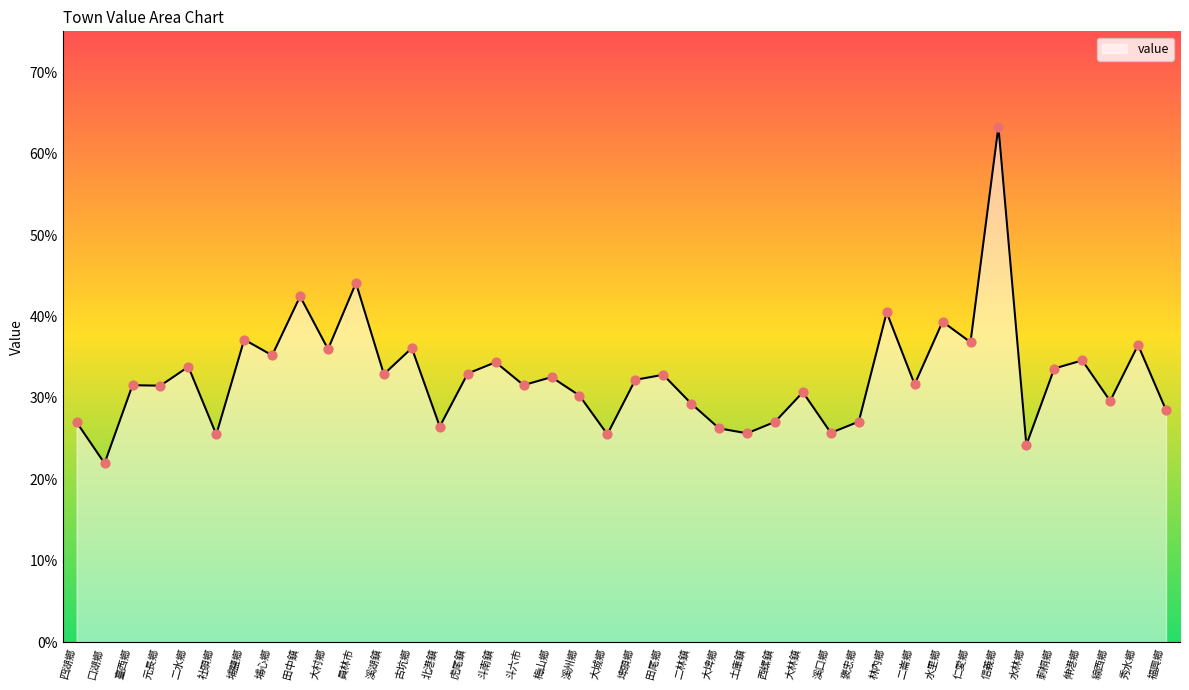

What is the change in value from 古坑鄉 to 溪州鄉?

-0.1